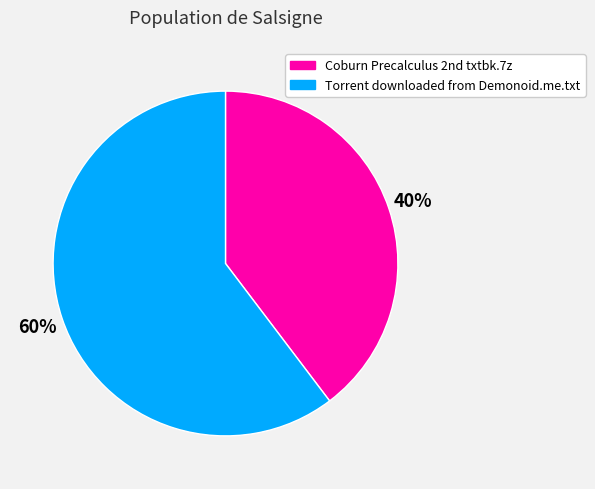

Is Torrent downloaded from Demonoid.me.txt the majority of the pie?

Yes